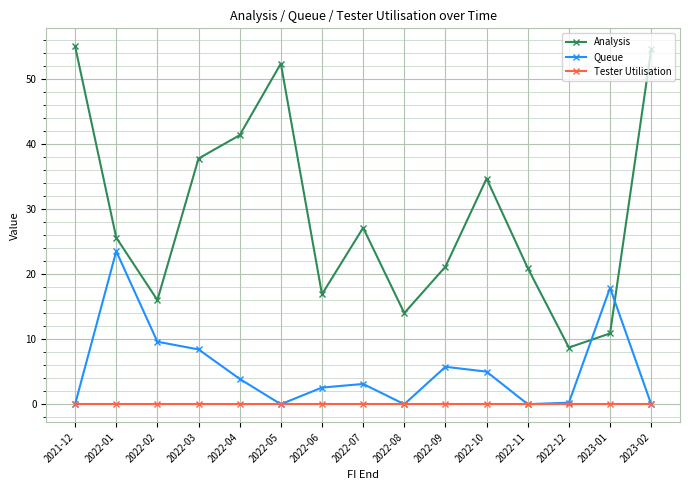

How many intersections are there between Queue and Analysis?

2